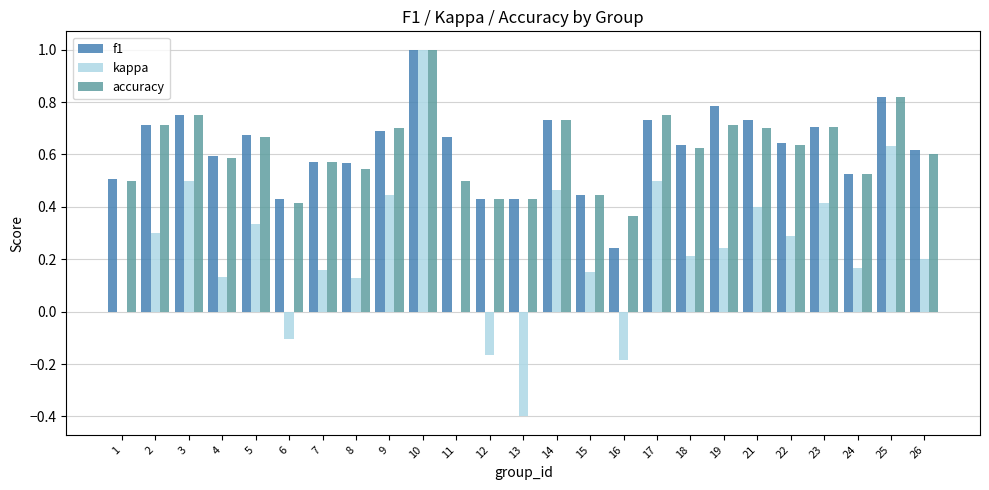

Is it true that accuracy equals 0.7 at 5?

True